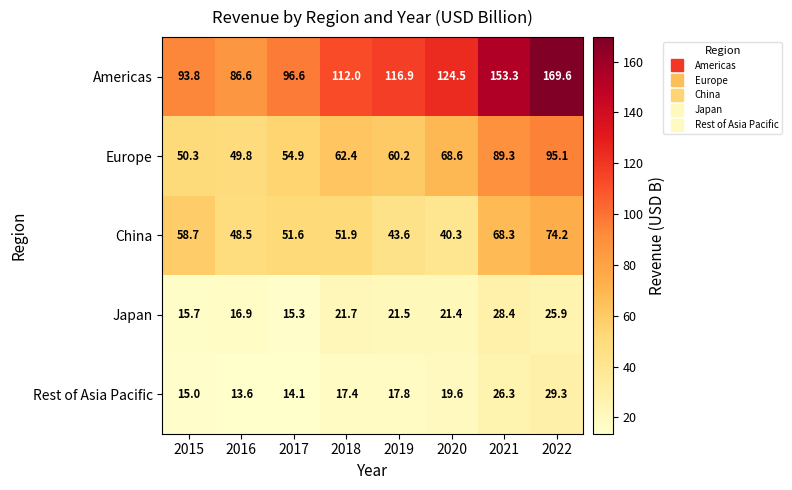

Between 2018 and 2019, which series saw the biggest shift?

China